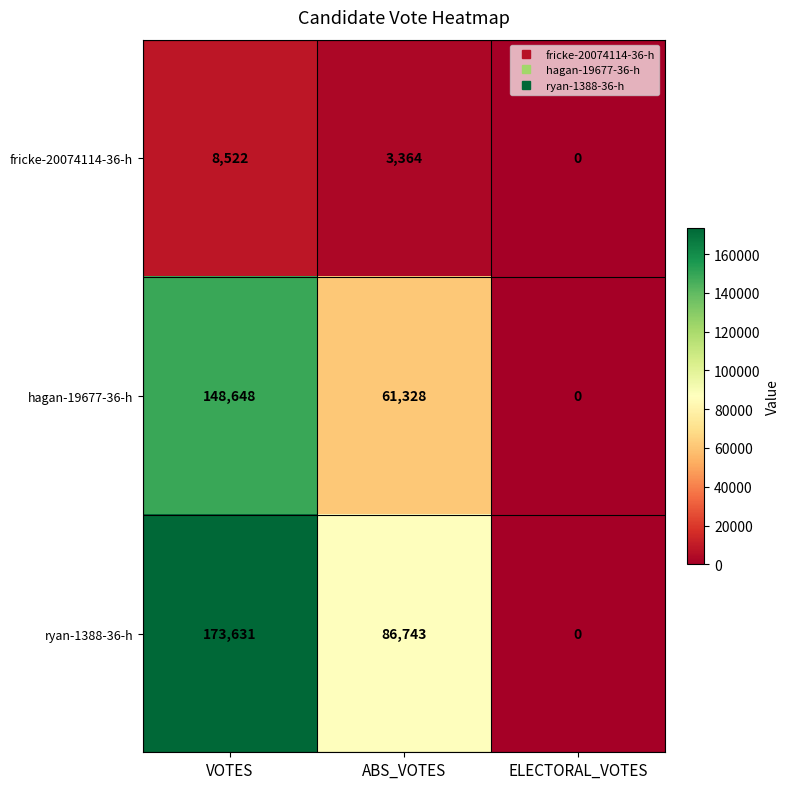

How many data points in hagan-19677-36-h are less than 61328?

1